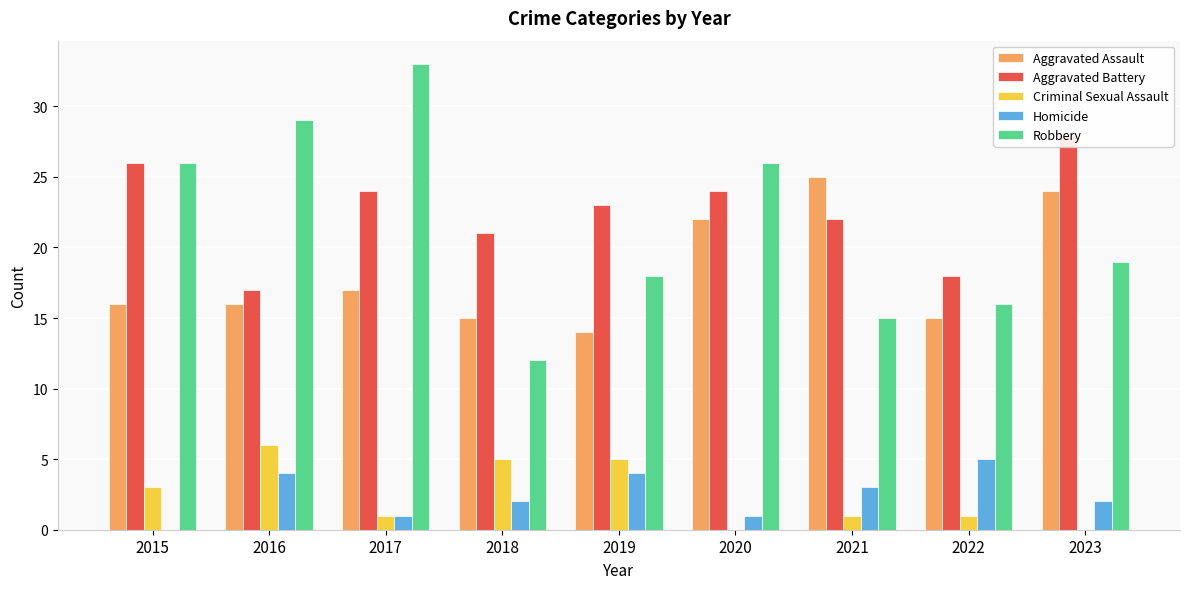

How many Homicide values are between 1 and 4?

7